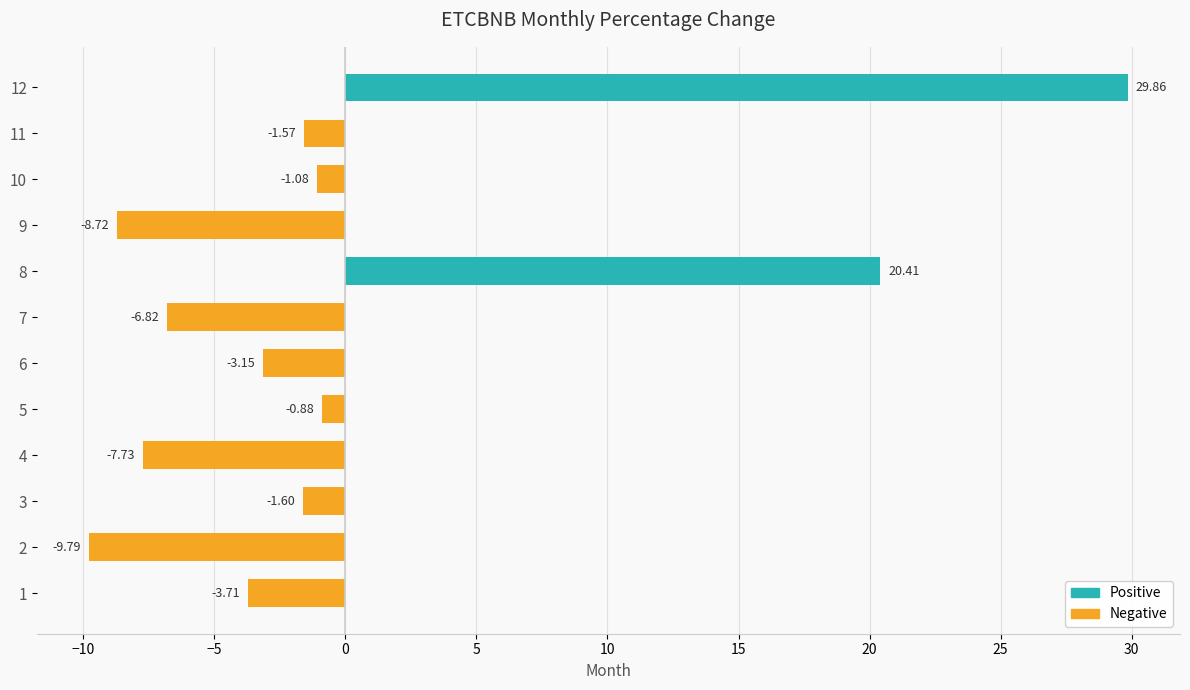

Between 8 and 3, which is larger?

8